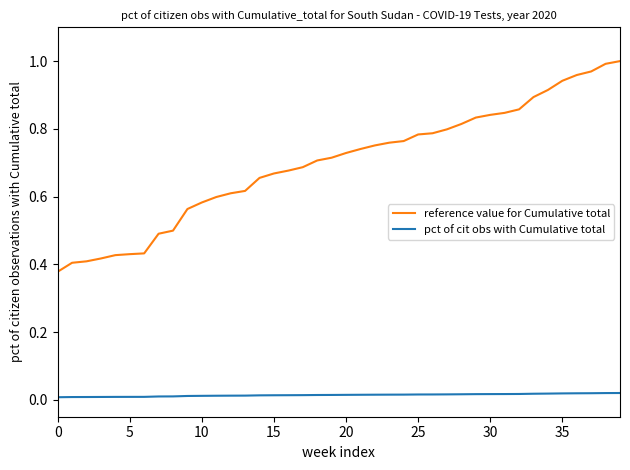

Rank the series by their maximum value, from lowest to highest.

pct of cit obs with Cumulative total, reference value for Cumulative total